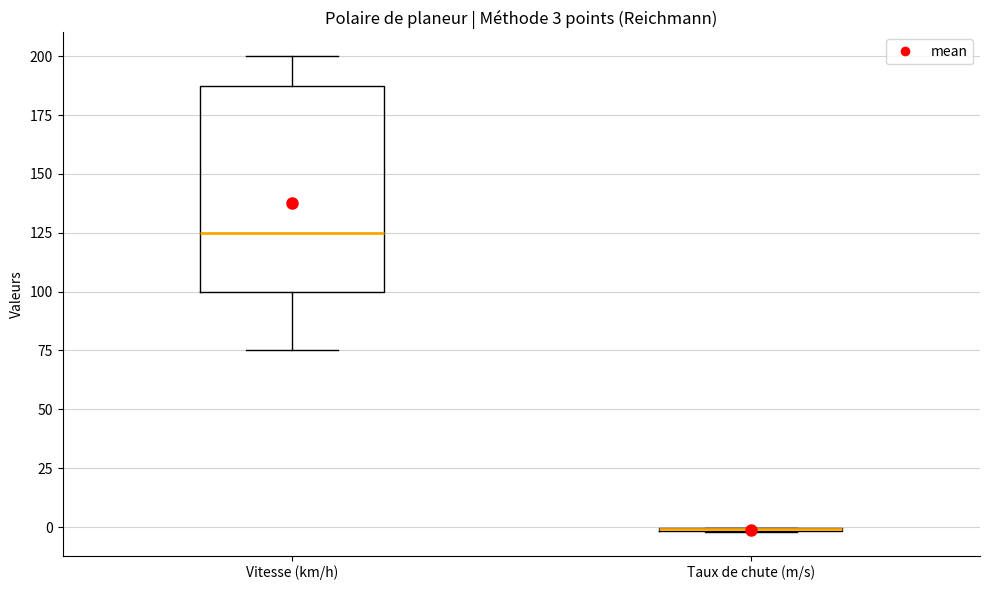

Comparing the boxes themselves (not the whiskers), which one is the tallest?

Vitesse (km/h)